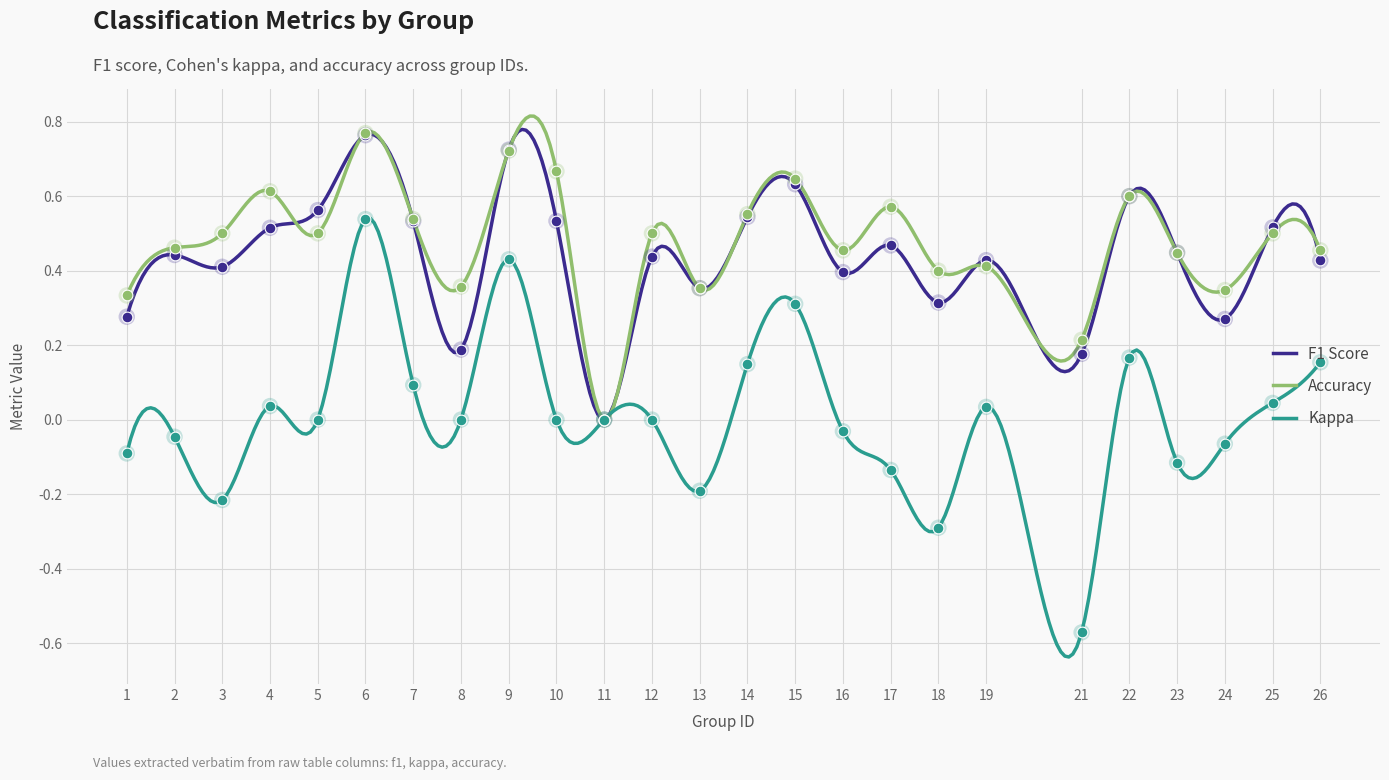

Which series has the largest total across all categories?

accuracy